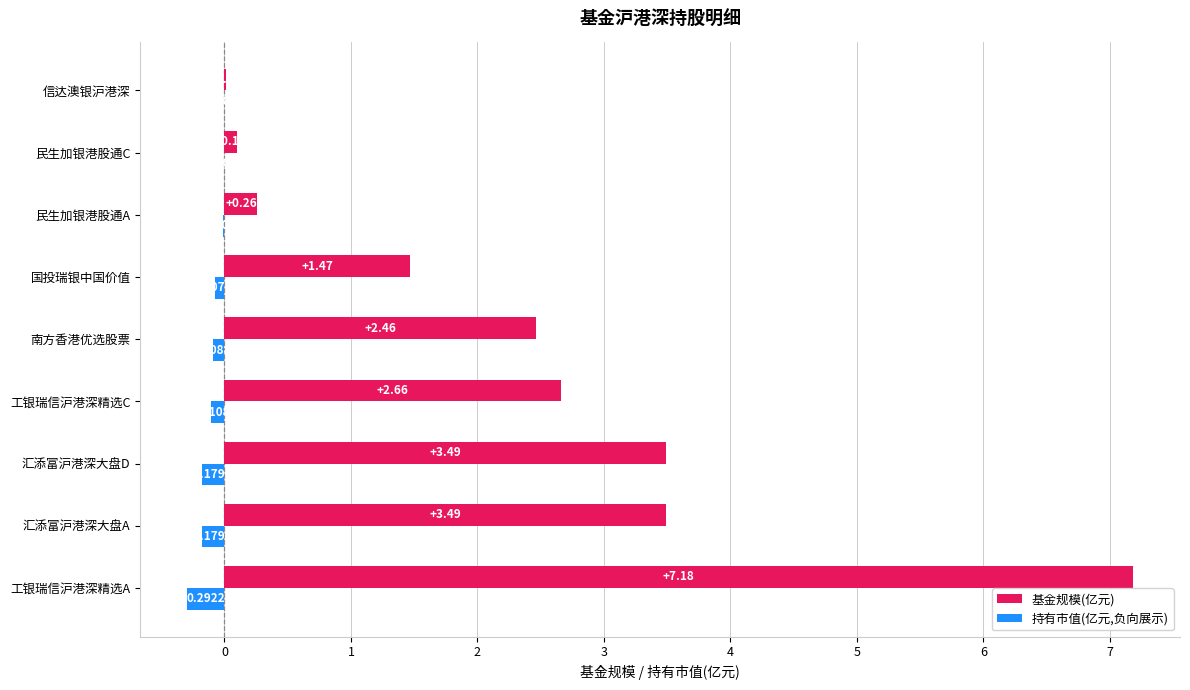

Is the value of 基金规模(亿元) at 工银瑞信沪港深精选C greater than the value of 持有市值(亿元,负向展示) at 工银瑞信沪港深精选C?

Yes